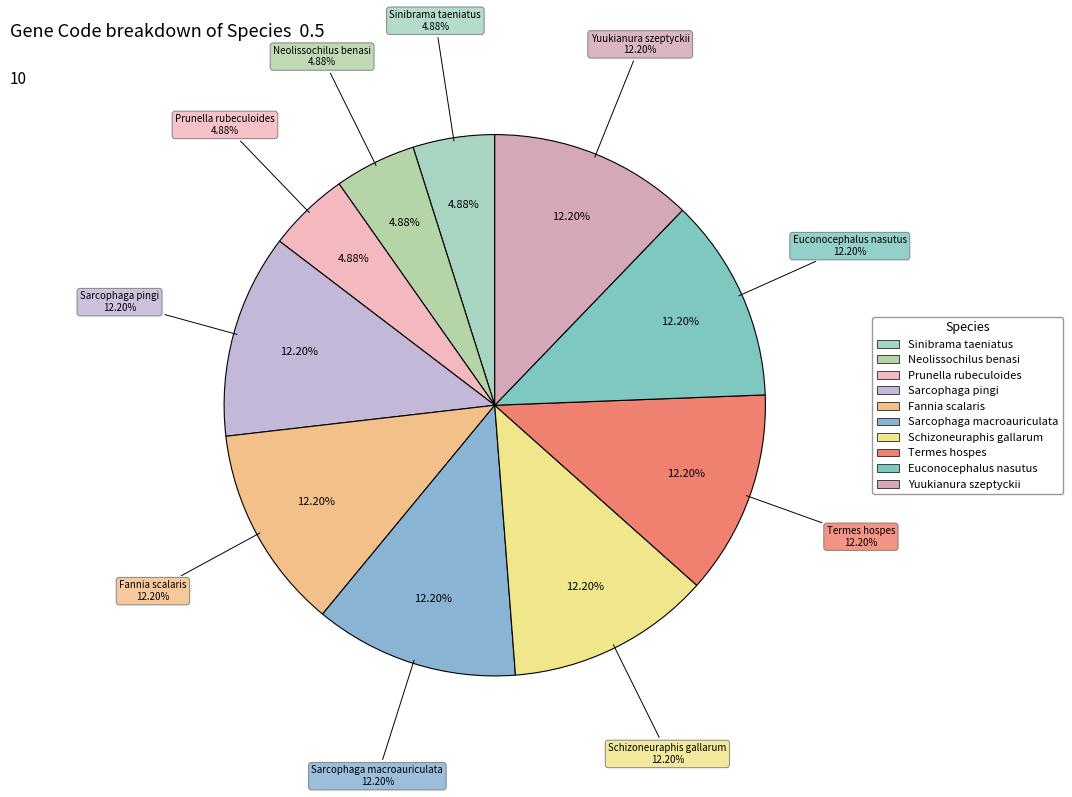

To the nearest percent, what portion does Yuukianura szeptyckii represent?

12%